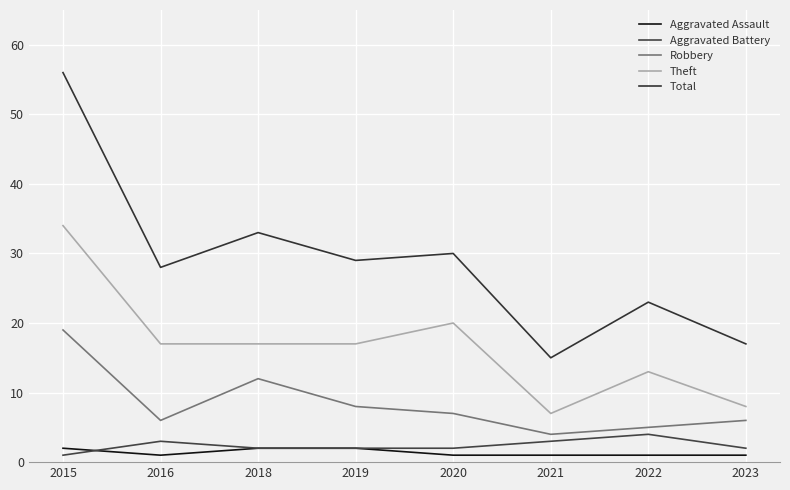

Read the Aggravated Assault value at 2021.

1